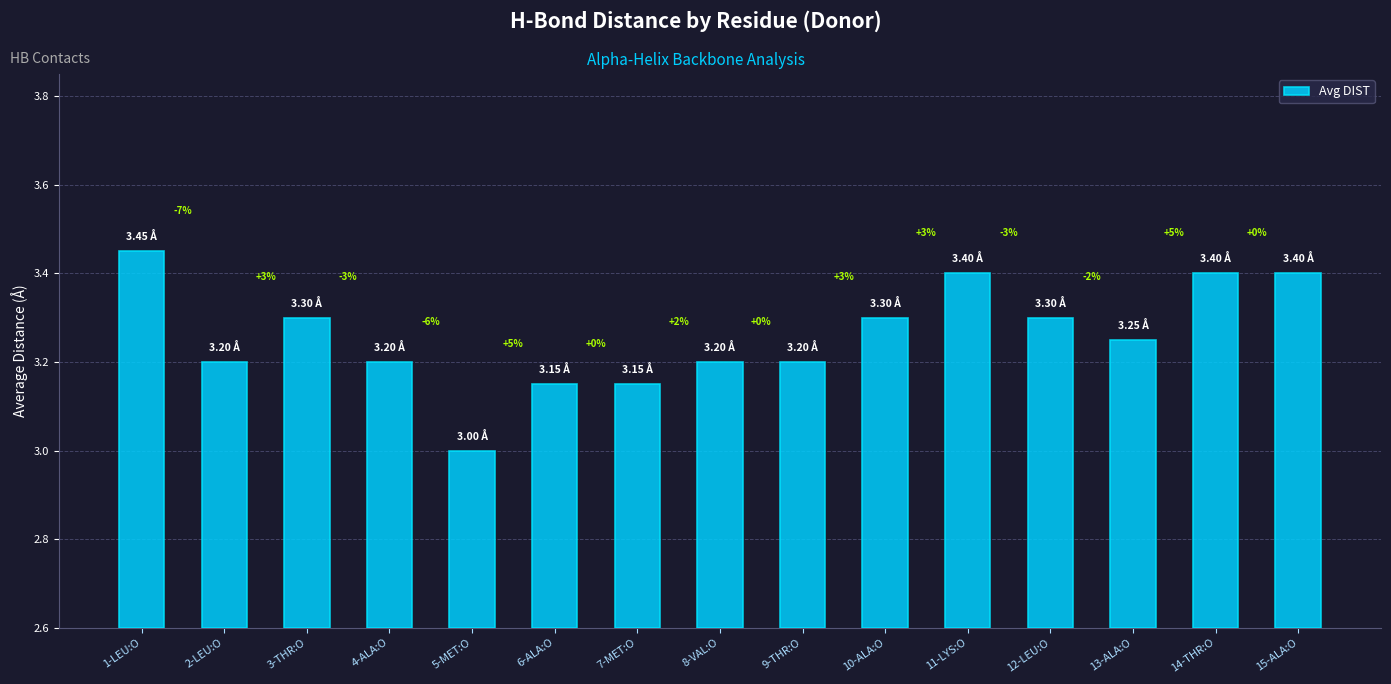

Rank the categories by value from highest to lowest.

1-LEU:O, 11-LYS:O, 14-THR:O, 15-ALA:O, 3-THR:O, 10-ALA:O, 12-LEU:O, 13-ALA:O, 2-LEU:O, 4-ALA:O, 8-VAL:O, 9-THR:O, 6-ALA:O, 7-MET:O, 5-MET:O